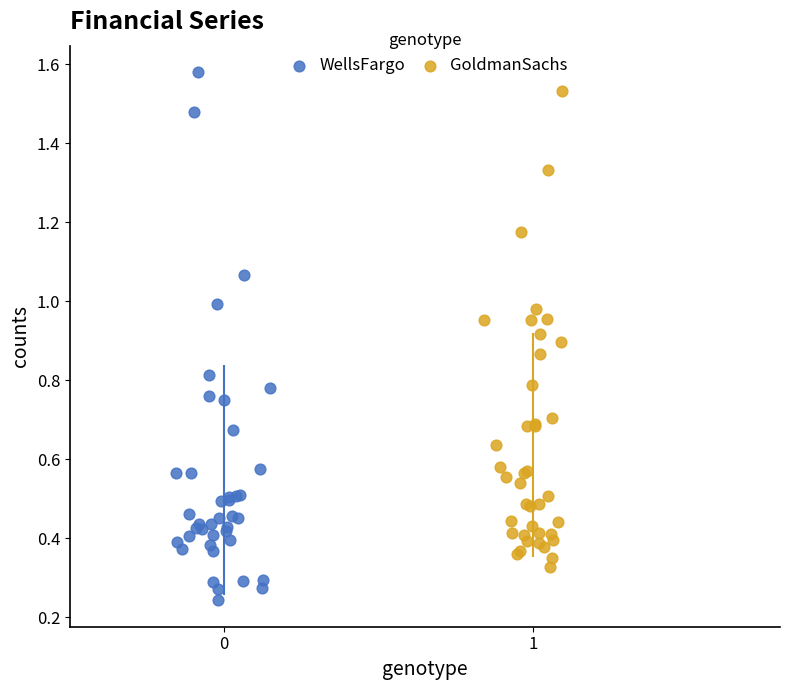

Which series reaches the minimum Y coordinate?

WellsFargo